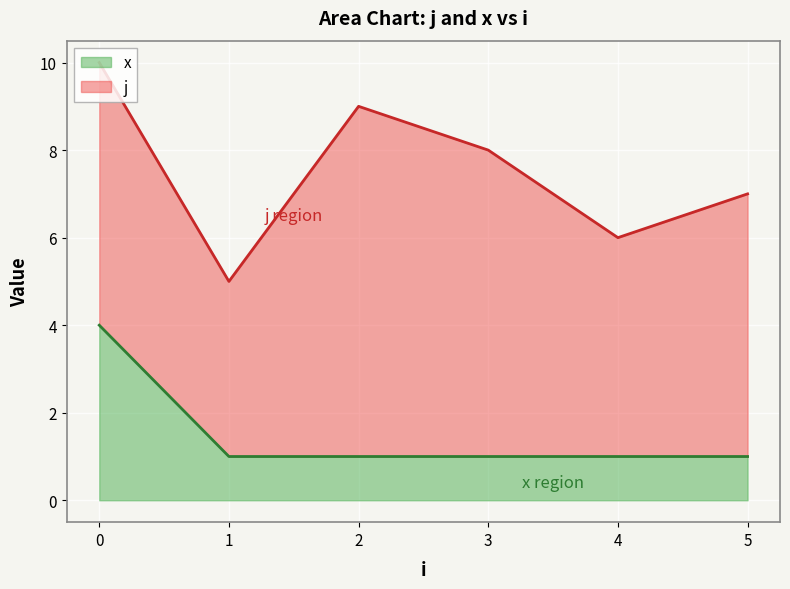

Does the chart display data point markers on the line(s)?

No